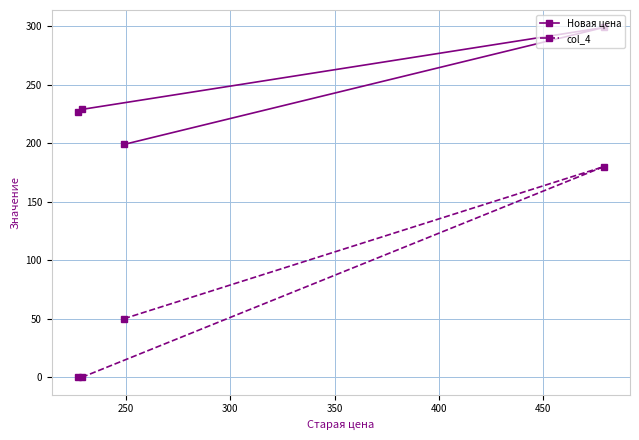

At how many categories does at least one series exceed 113?

4